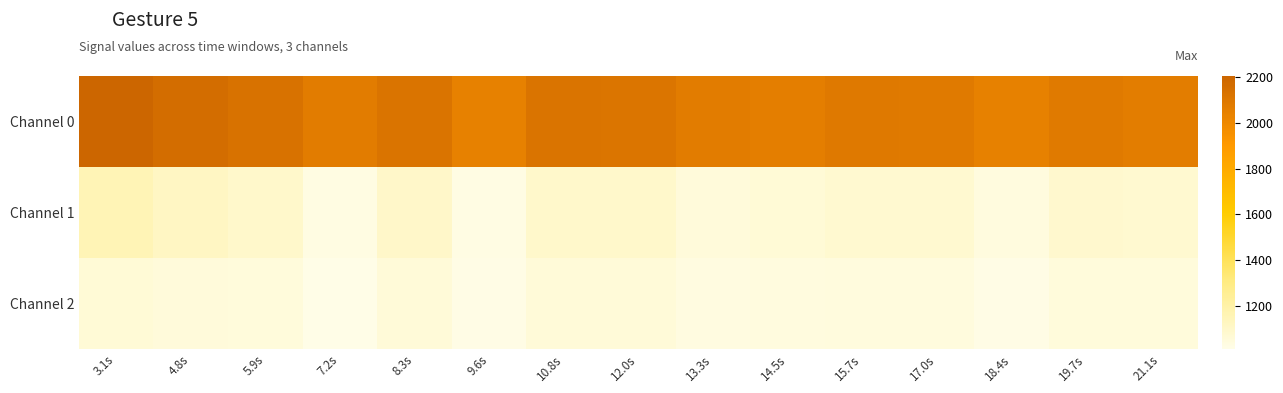

Which has a higher value, 13.3s or 21.1s?

13.3s